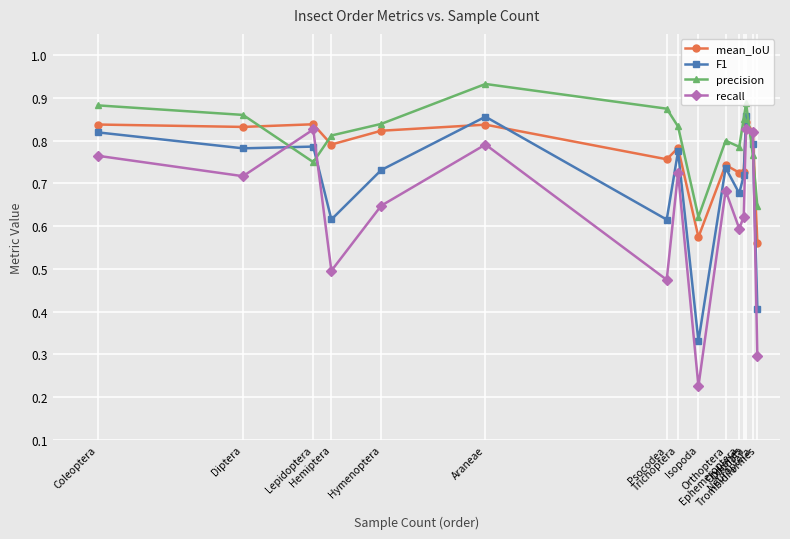

What is the difference between the maximum and minimum values in the recall series?

0.6